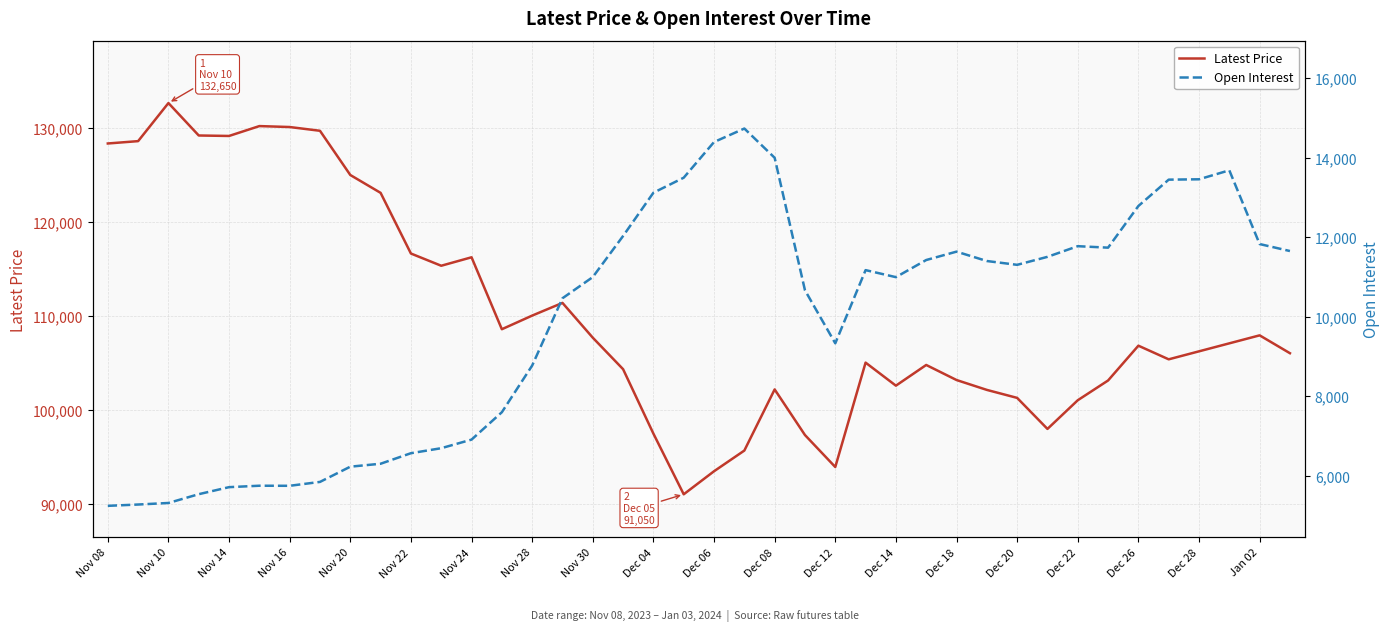

Which category has the highest value in the Latest Price series?

Nov 10